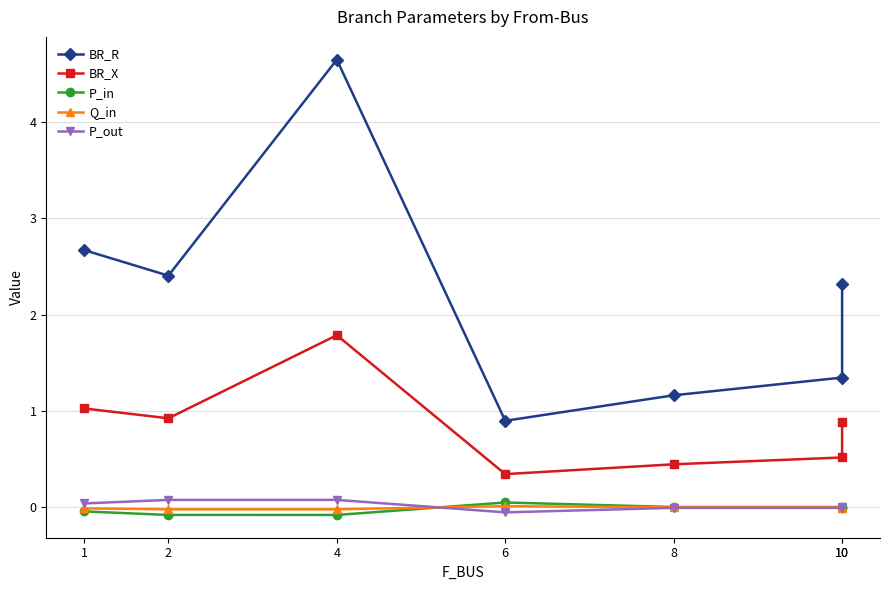

Is the value of Q_in at 10 greater than the value of BR_X at 6?

No